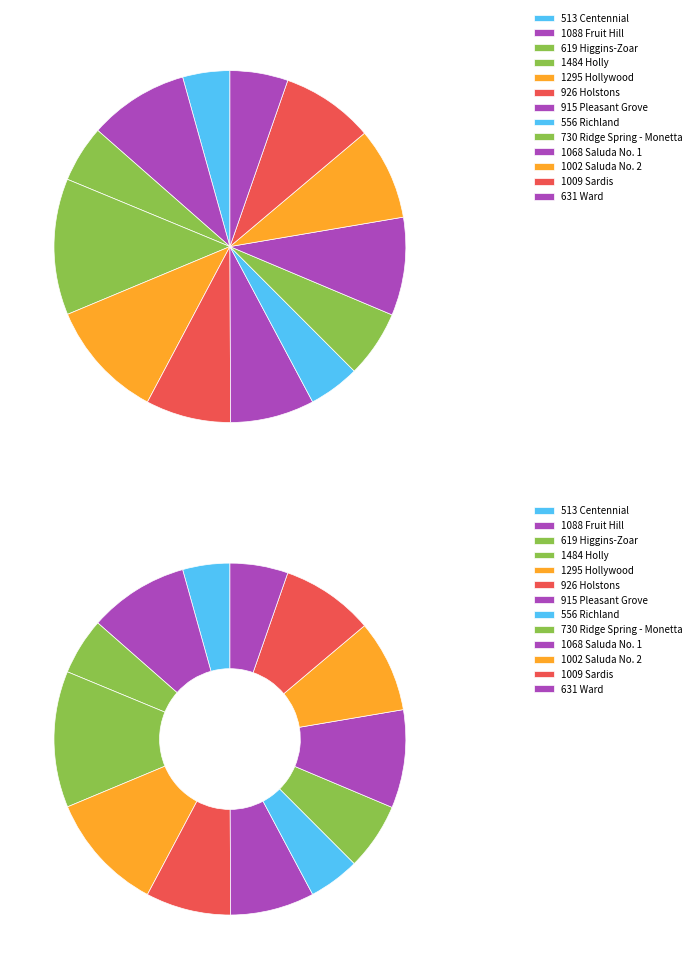

Rank the categories by value from lowest to highest.

Centennial, Richland, Higgins-Zoar, Ward, Ridge Spring - Monetta, Pleasant Grove, Holstons, Saluda No. 2, Sardis, Saluda No. 1, Fruit Hill, Hollywood, Holly